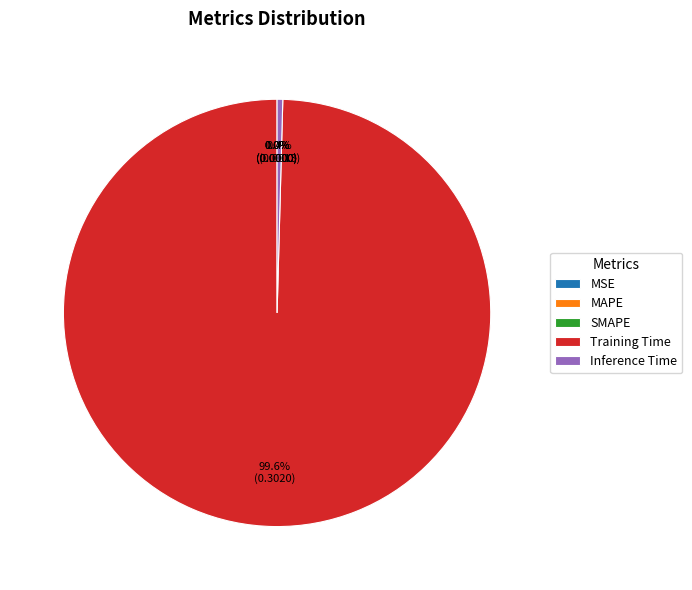

True or false: SMAPE accounts for 12% of the total.

False